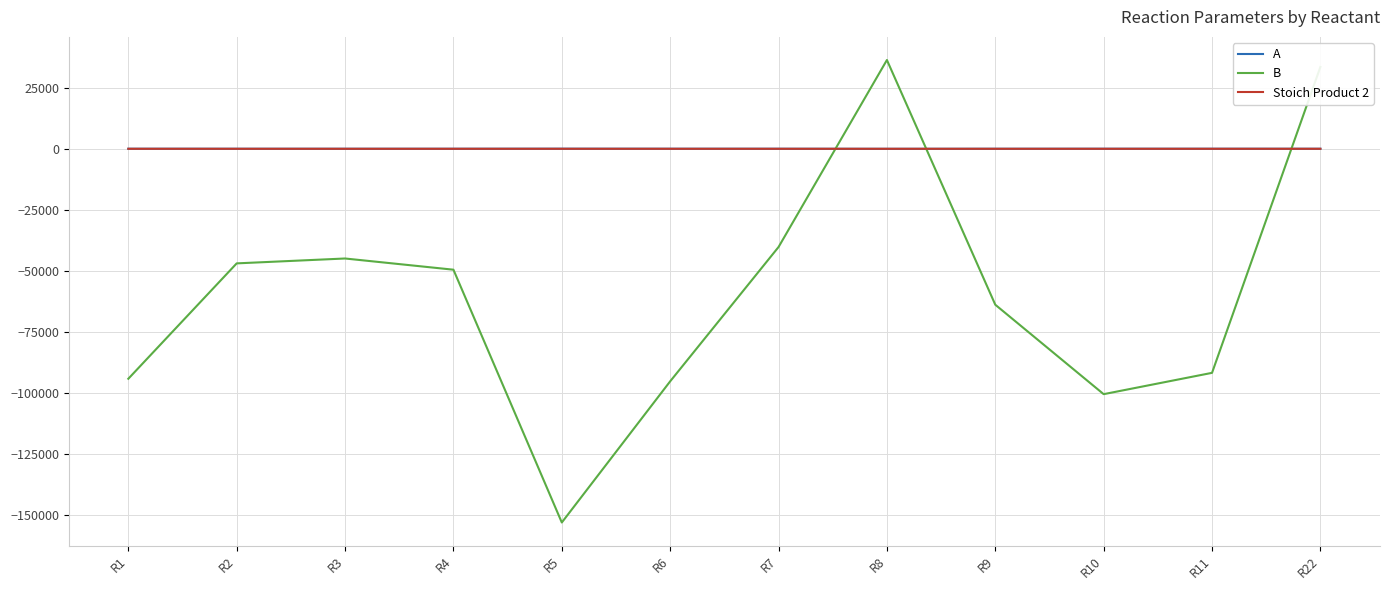

Is the value of Stoich Product 2 at R10 greater than the value of B at R7?

Yes